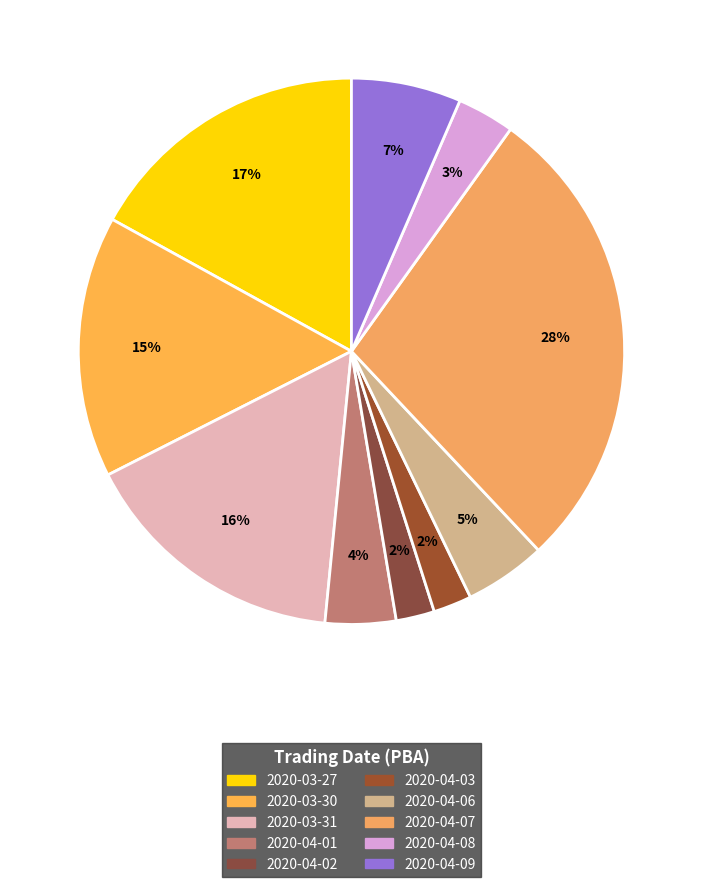

Do 2020-04-03 and 2020-04-07 together represent more than half of the pie?

No